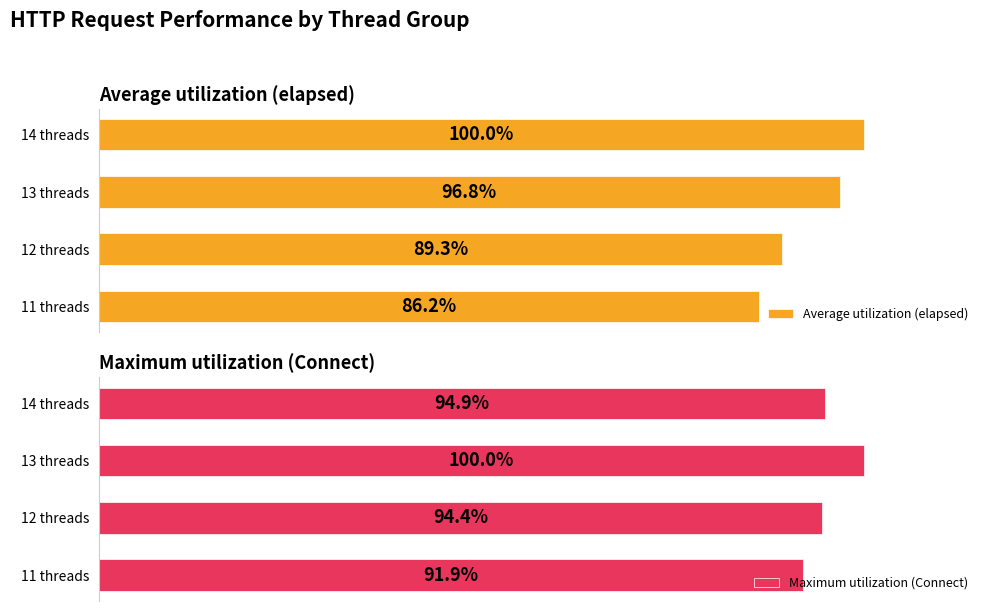

How many bars are there in total?

8